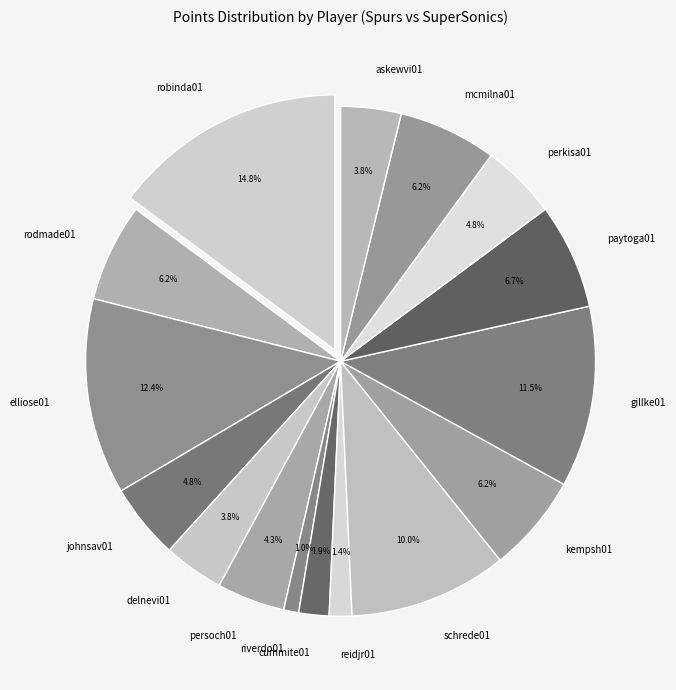

Is there any slice that represents more than half of the pie?

No